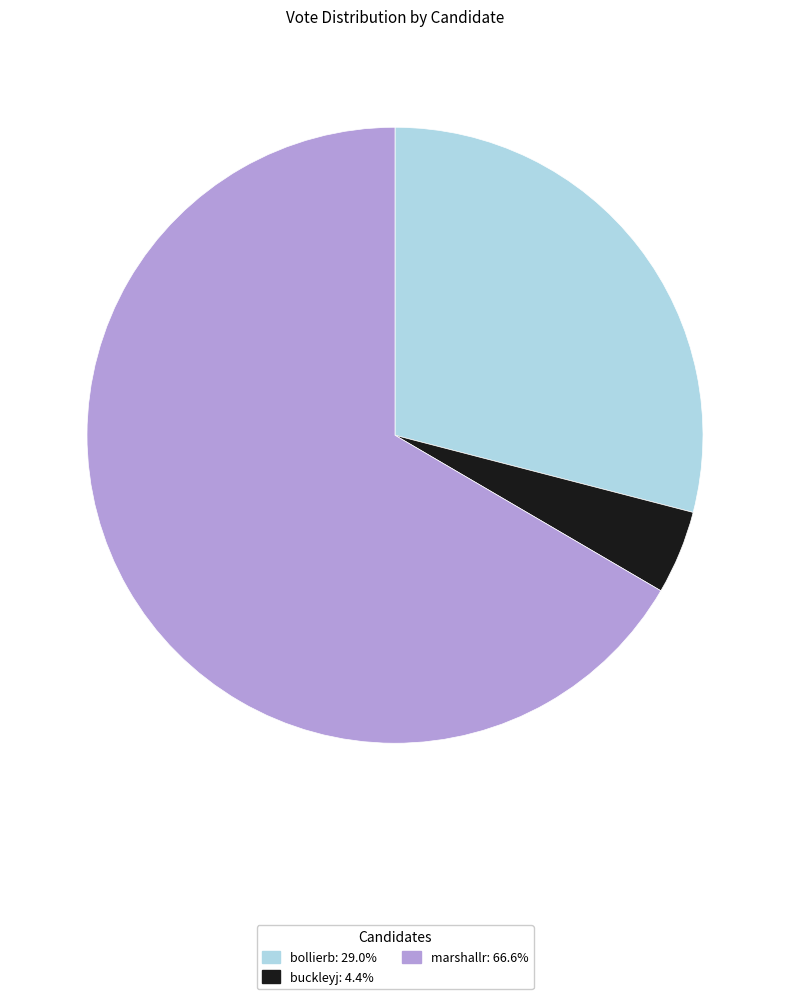

What is the ratio of the value at marshallr: 66.6% to the value at buckleyj: 4.4%?

15.1